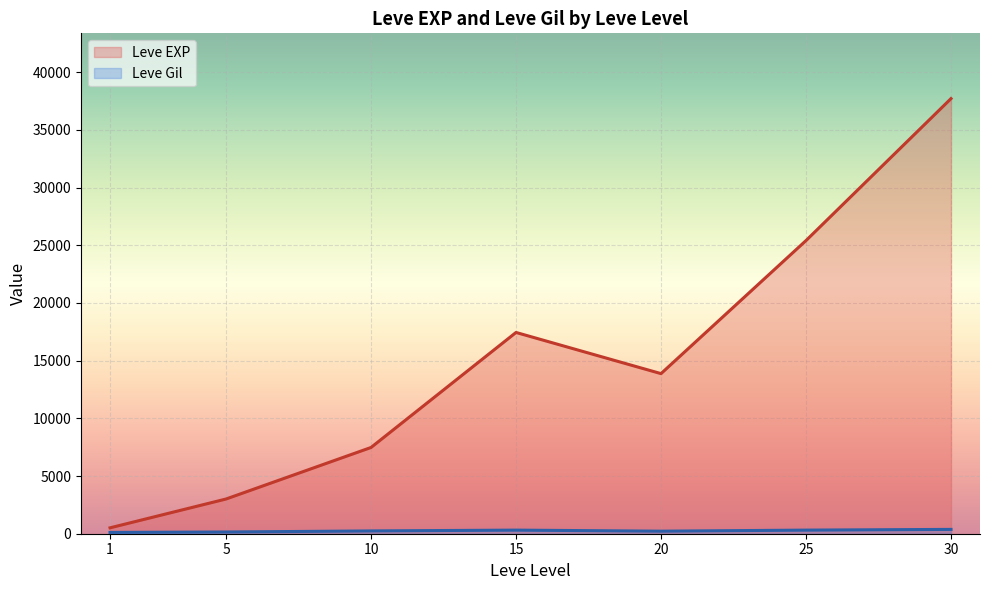

What is the smallest value displayed?

113.0